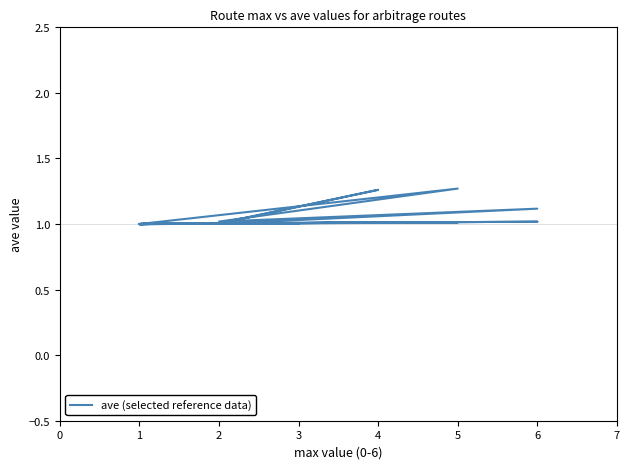

The value at 1 is 0.5. True or false?

False